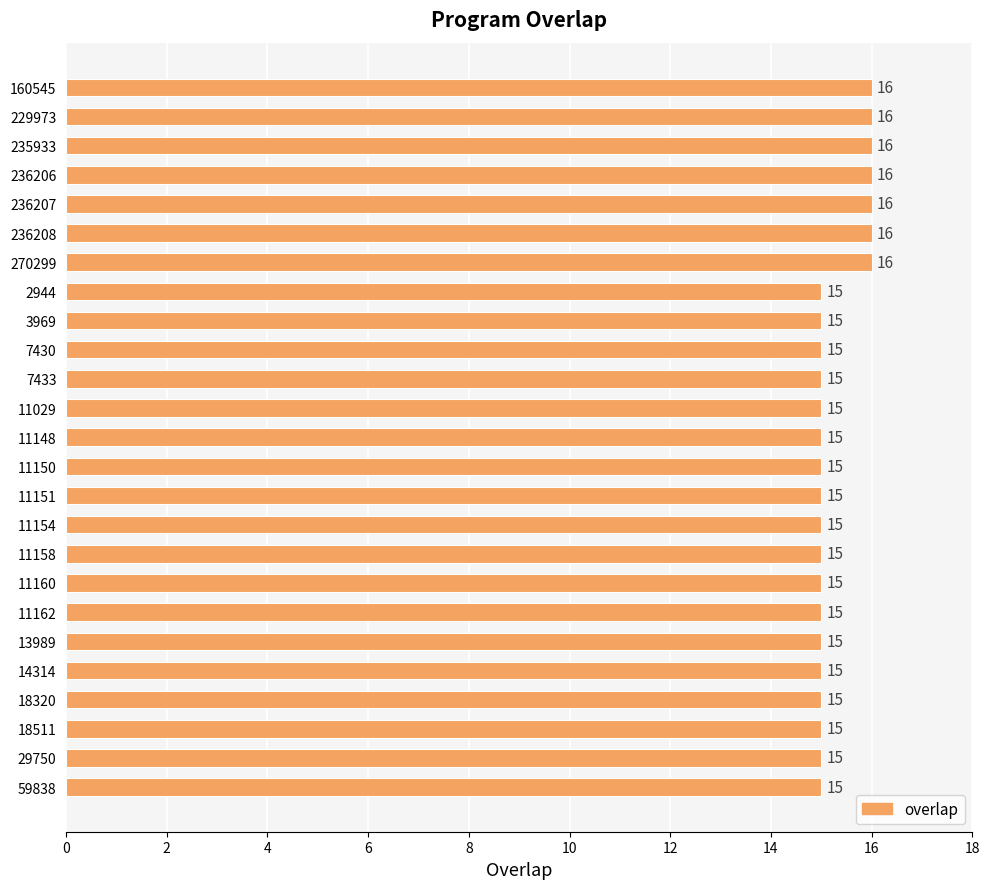

How many values are between 15 and 16?

25